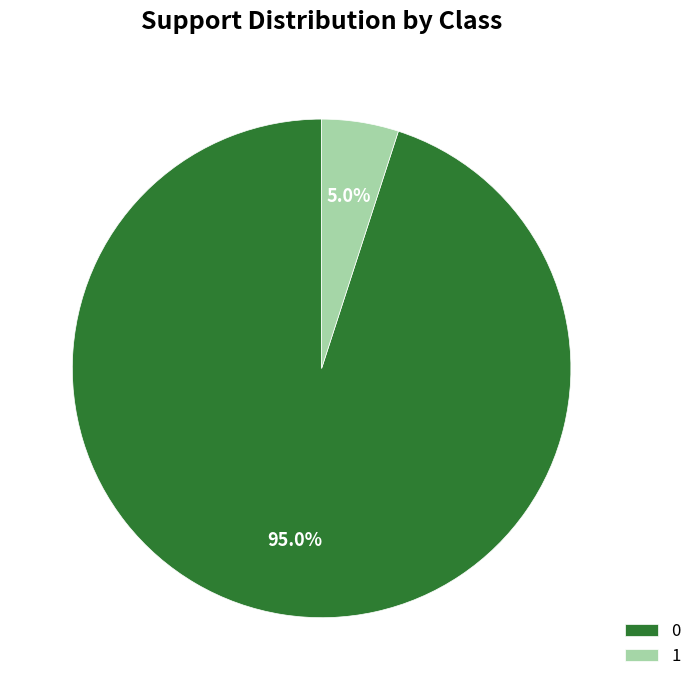

What is the largest slice in the pie chart?

0